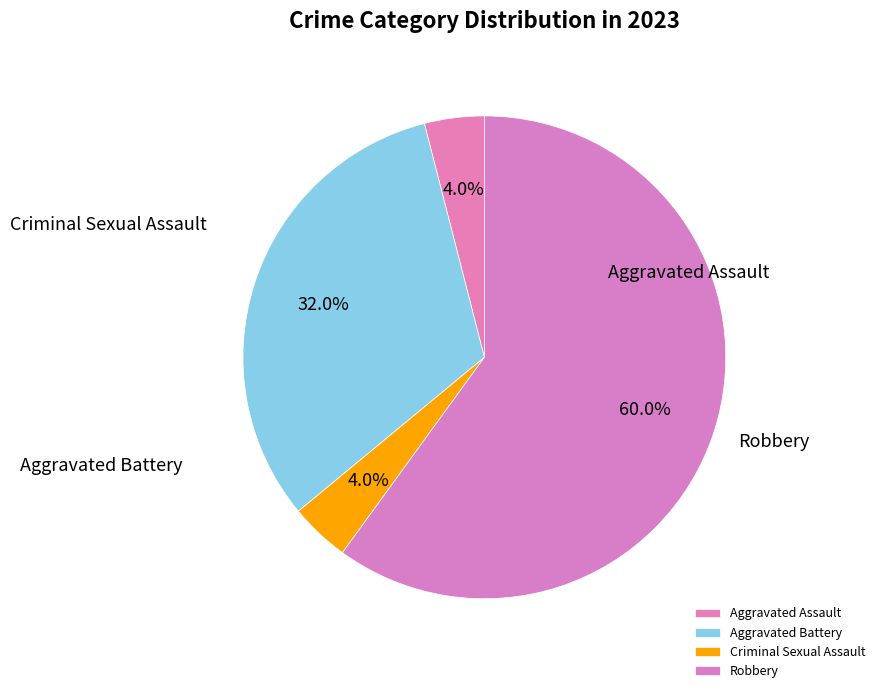

What is the change in value from Aggravated Battery to Criminal Sexual Assault?

-7